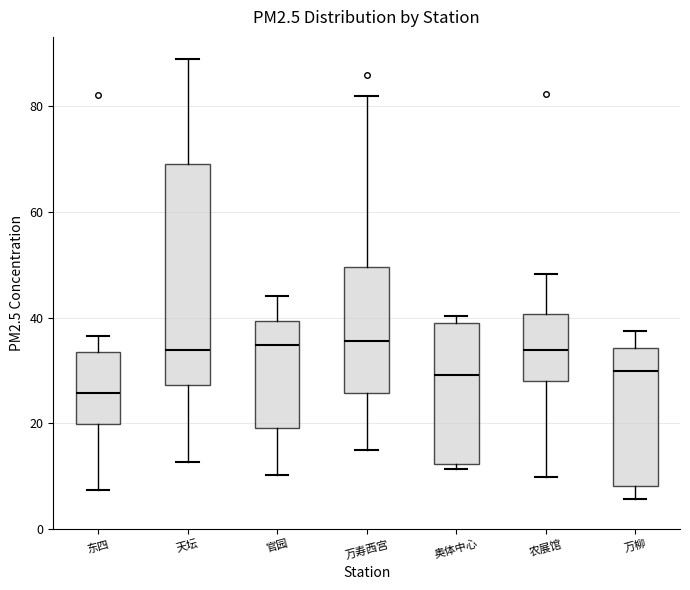

Reading left to right, transcribe this box plot: for each box, give where its median line is, the range the box spans, and where its two whiskers end, as read against the y-axis. The values are not printed on the chart, so give them approximately, as read against the axis.

东四: median 26, box 20 to 34, whiskers 8 to 36
天坛: median 34, box 28 to 70, whiskers 12 to 88
官园: median 34, box 20 to 40, whiskers 10 to 44
万寿西宫: median 36, box 26 to 50, whiskers 14 to 82
奥体中心: median 30, box 12 to 40, whiskers 12 (just below the box's lower edge) to 40 (just above the box's upper edge)
农展馆: median 34, box 28 to 40, whiskers 10 to 48
万柳: median 30, box 8 to 34, whiskers 6 to 38